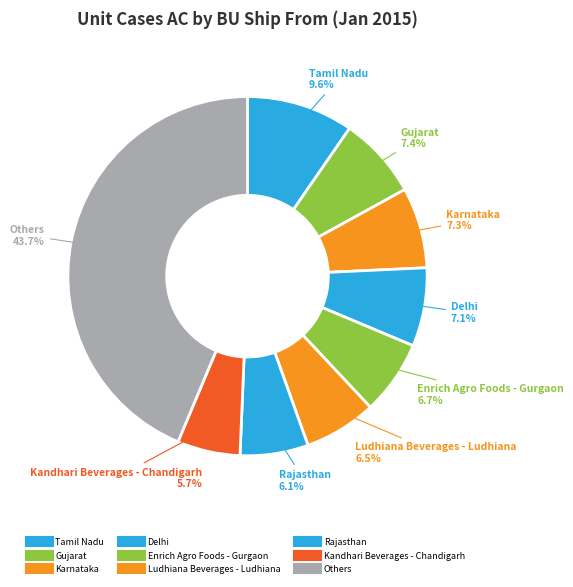

How many slices are in this pie chart?

9